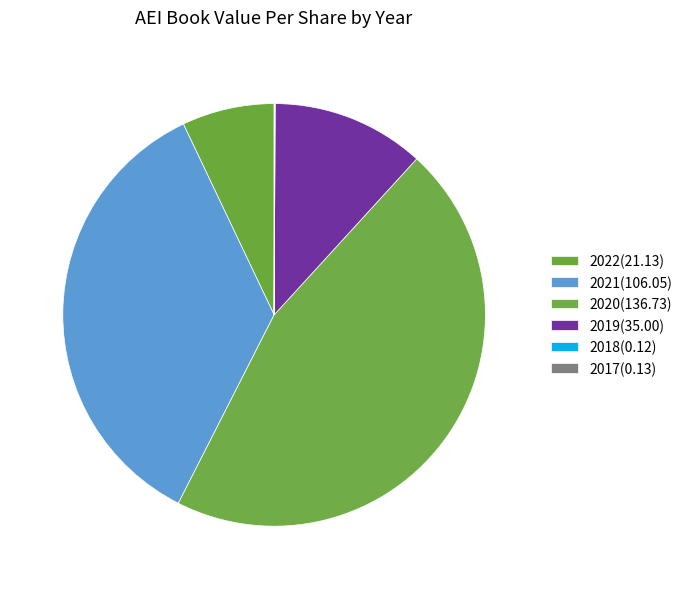

To the nearest percent, what is the difference between the largest and smallest slice percentages?

46%